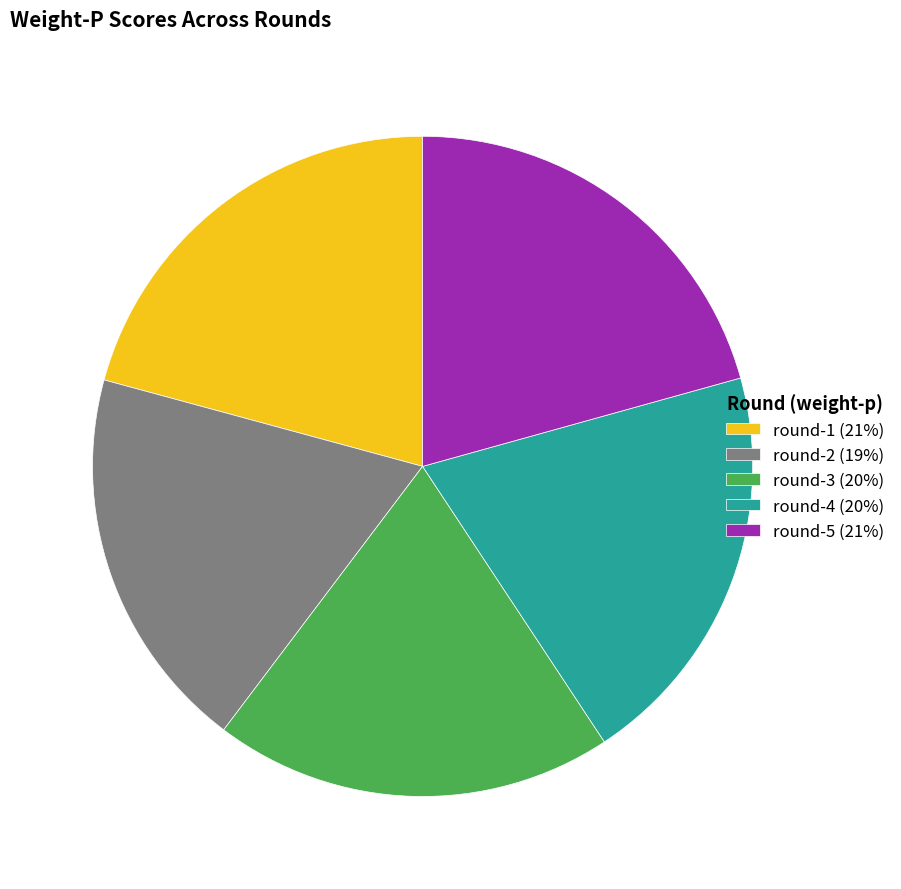

Which has a higher value, round-2 (19%) or round-4 (20%)?

round-4 (20%)